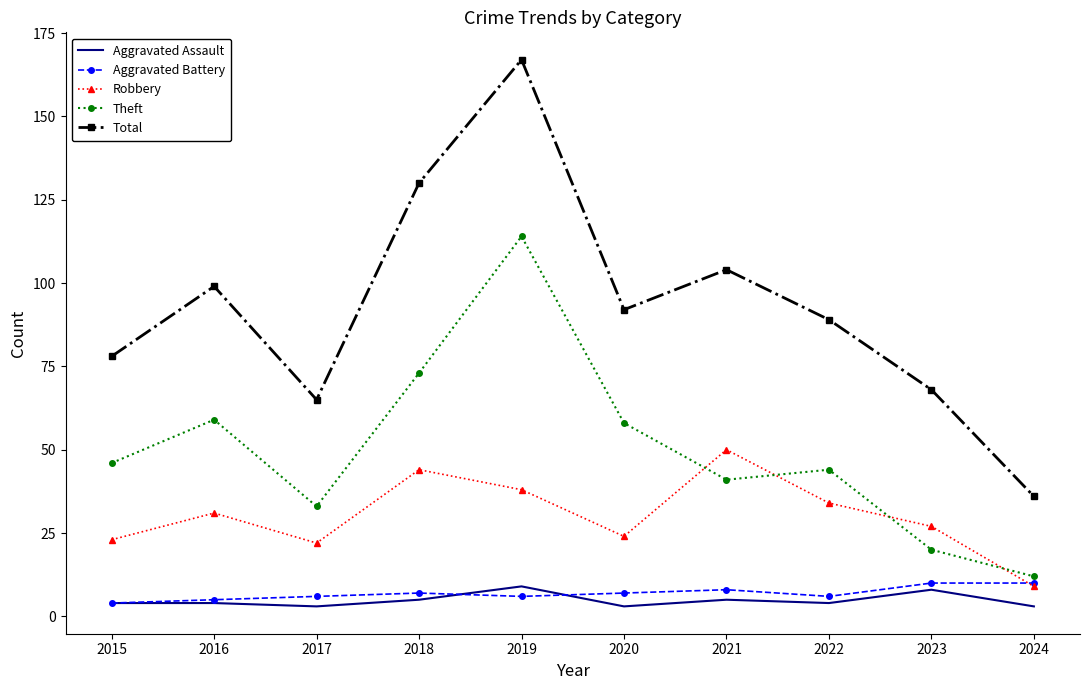

The value of Total at 2016 is 43. True or false?

False